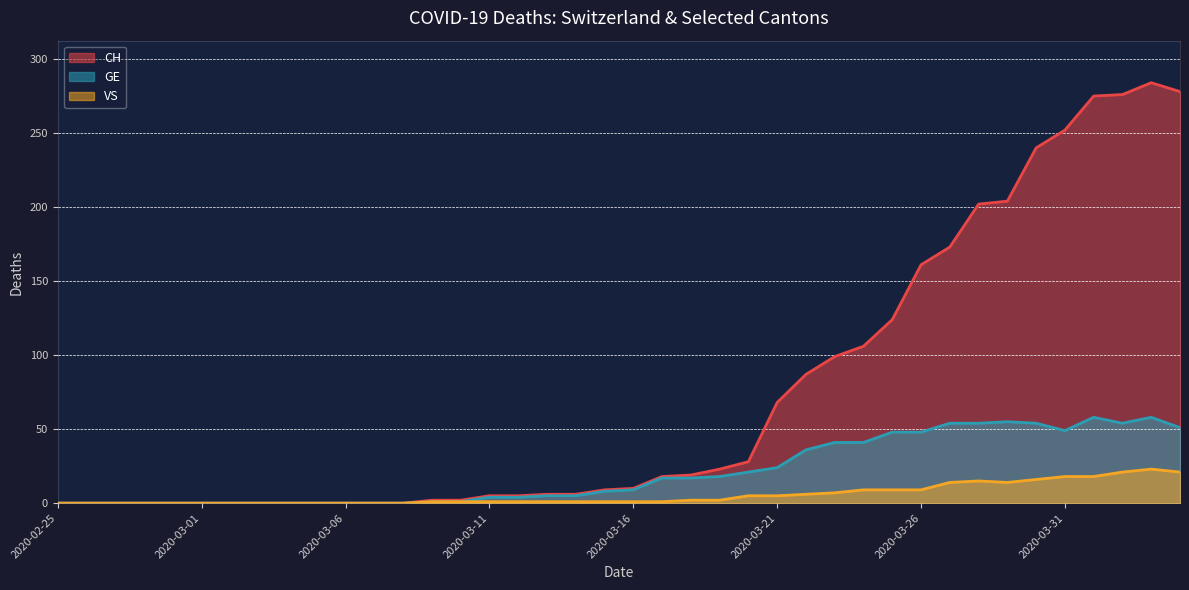

What is the sum of all VS values?

223